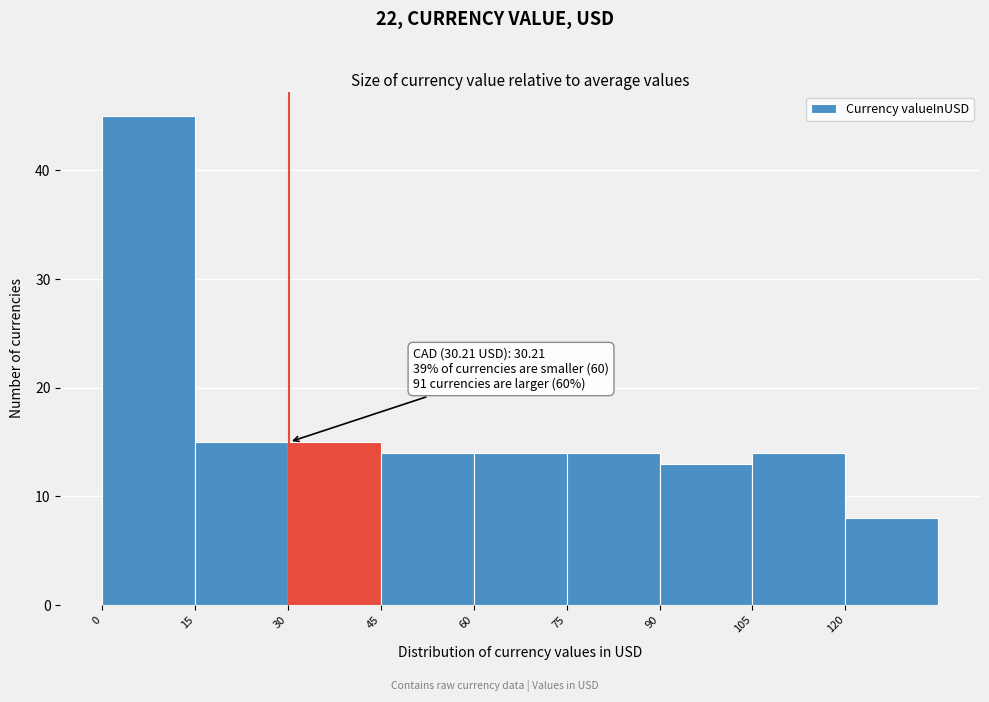

Over which range of the x-axis is the bar tallest?

0 to 15